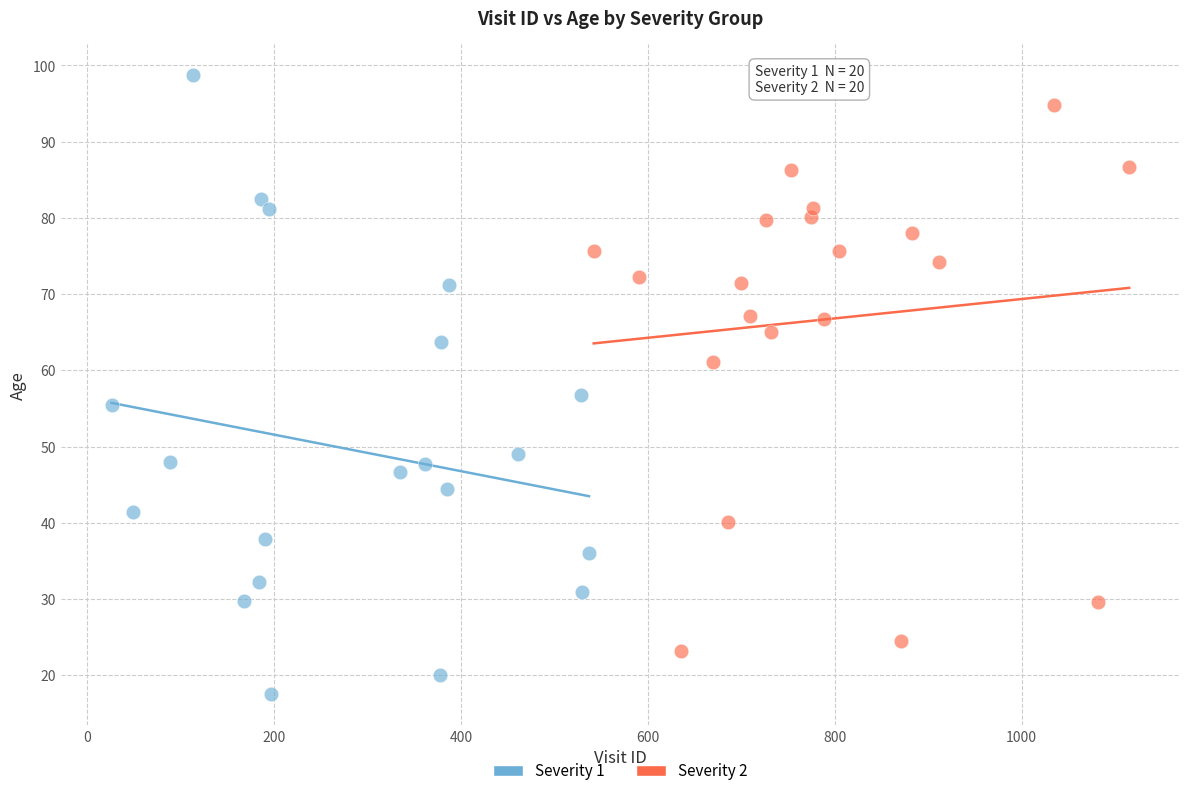

Which series contains the highest Y value?

Severity 1